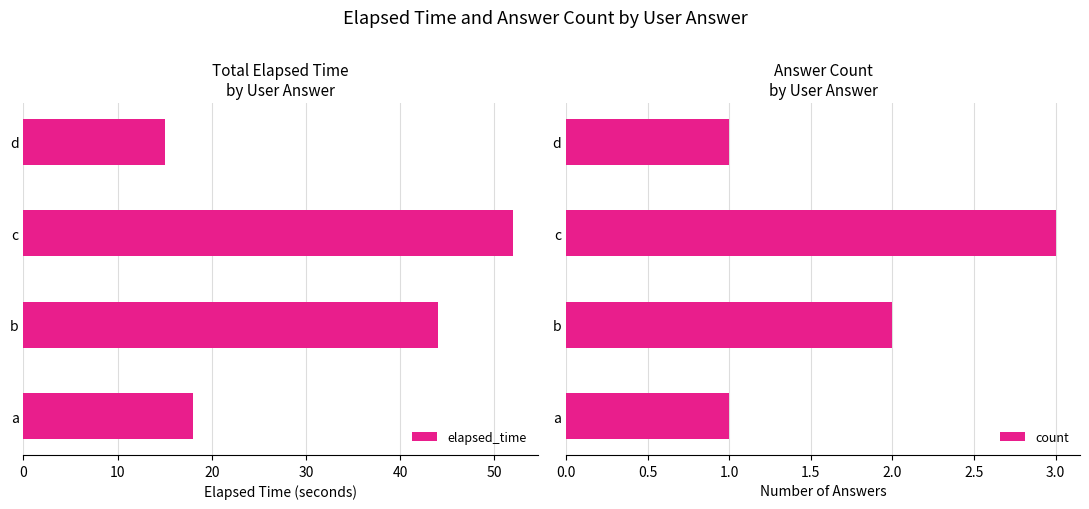

What is the approximate value of elapsed_time at a, to the nearest 5?

20